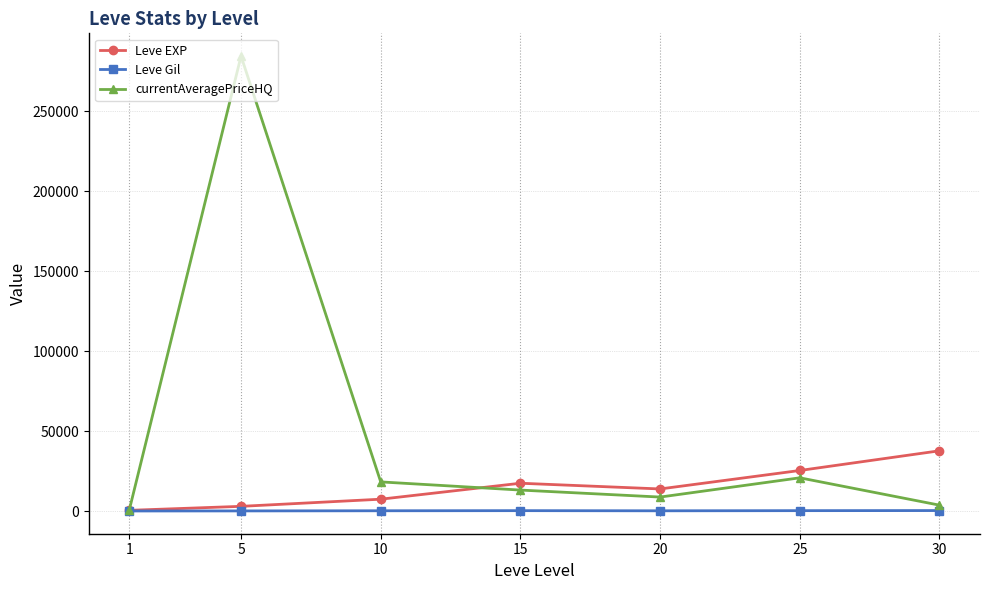

What is the greatest value displayed?

284321.2